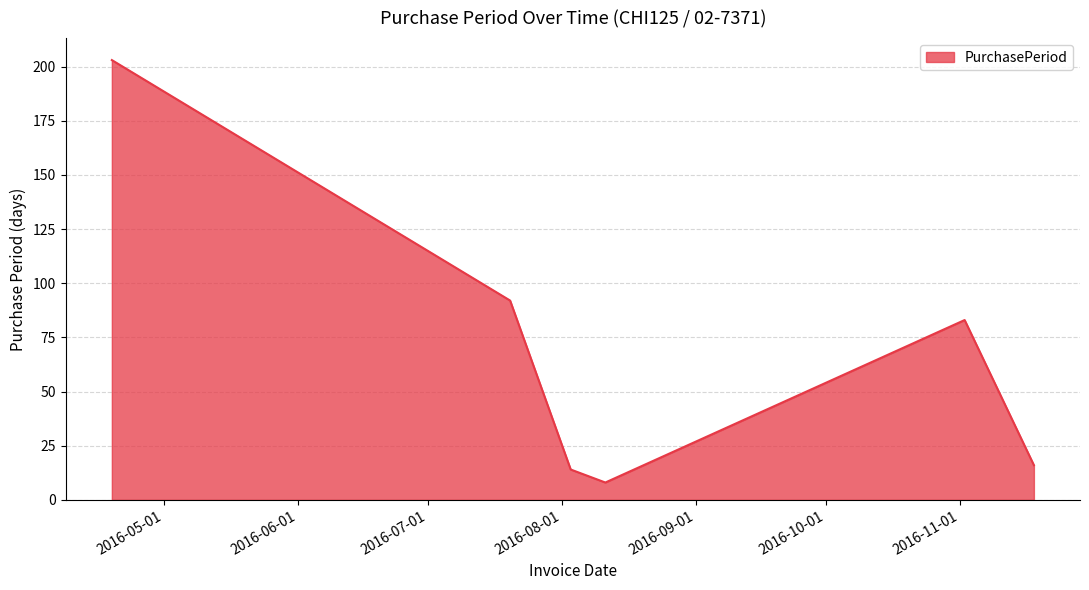

How many categories are shown in the chart?

6